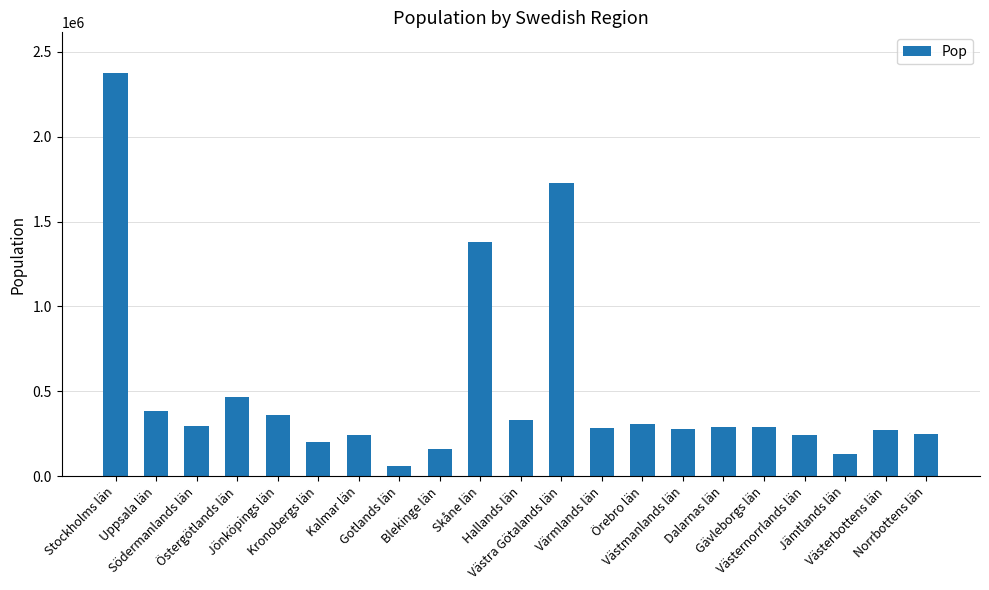

What is the smallest value displayed?

59686